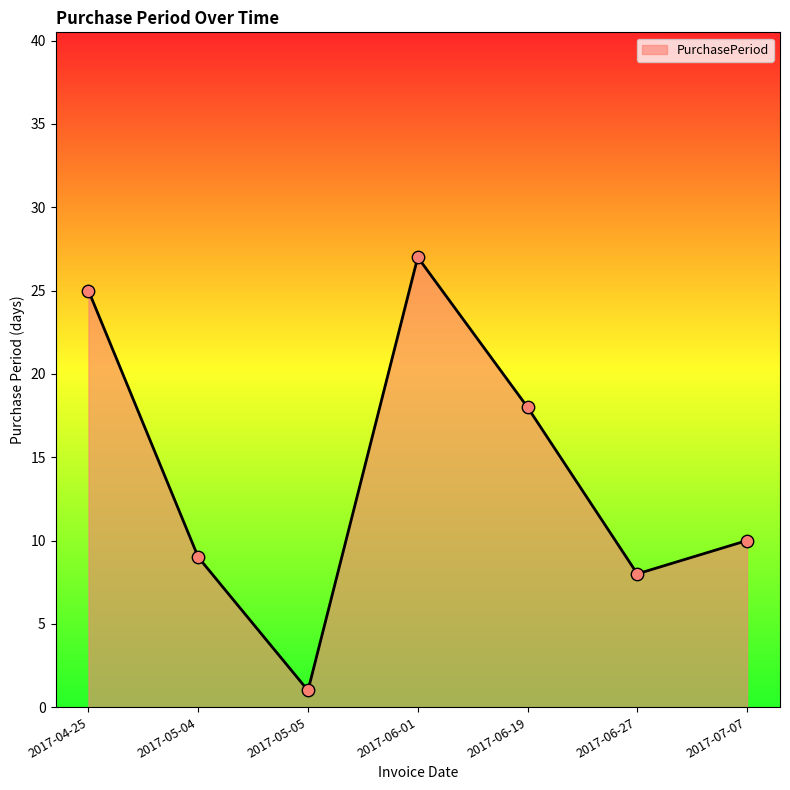

Between 2017-06-27 and 2017-05-04, which is larger?

2017-05-04